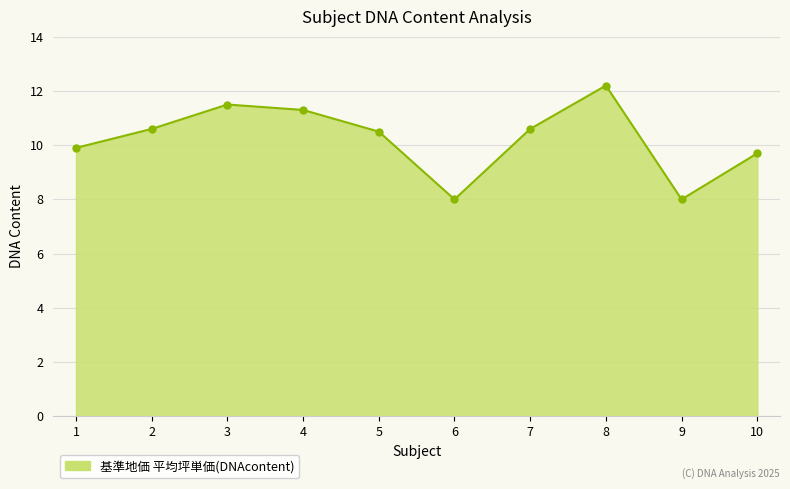

What is the minimum value shown in the chart?

8.0